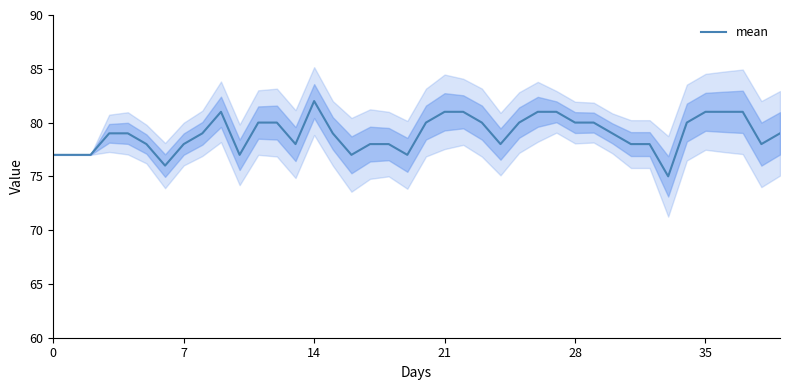

What is the average value?

79